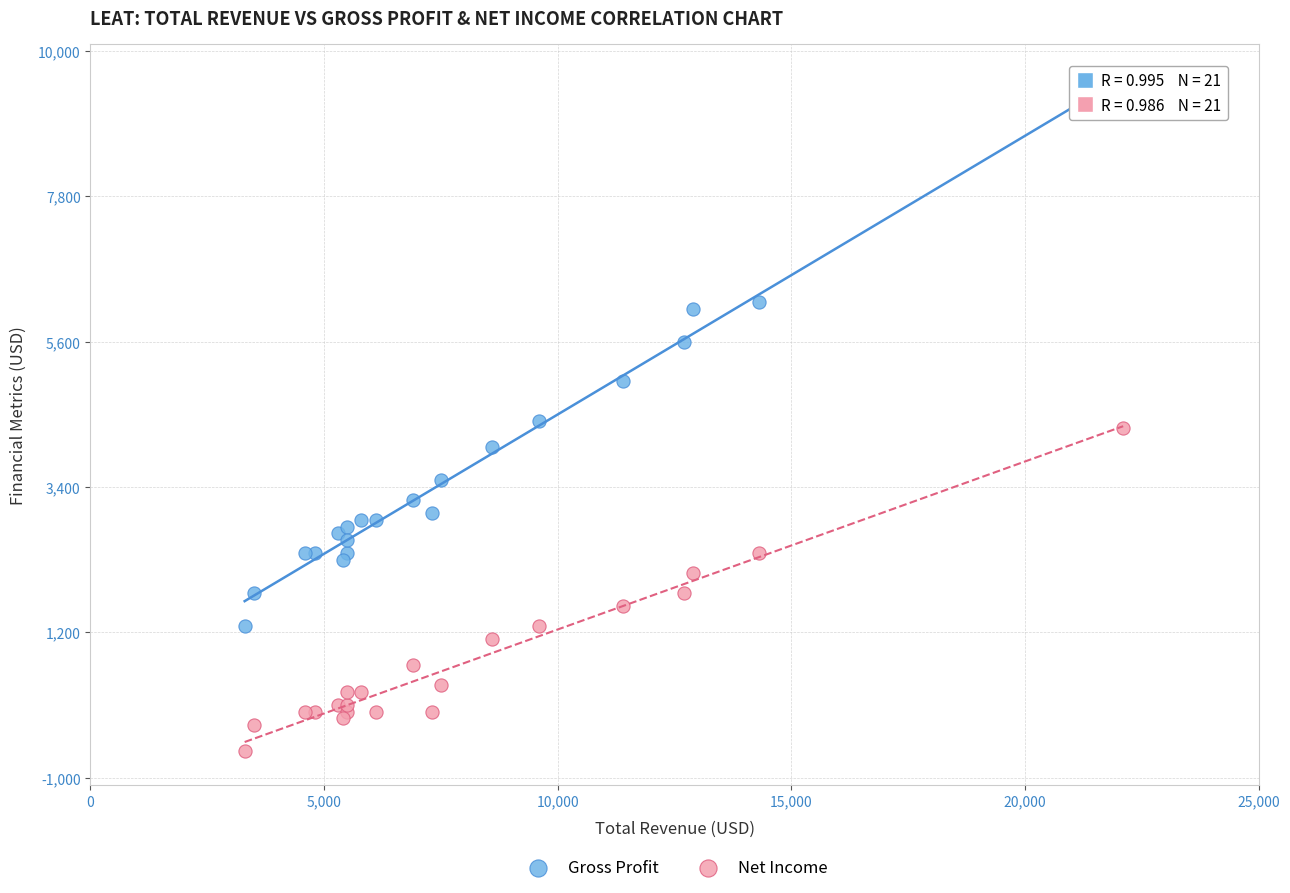

Which series has the widest spread of Y values?

Gross Profit